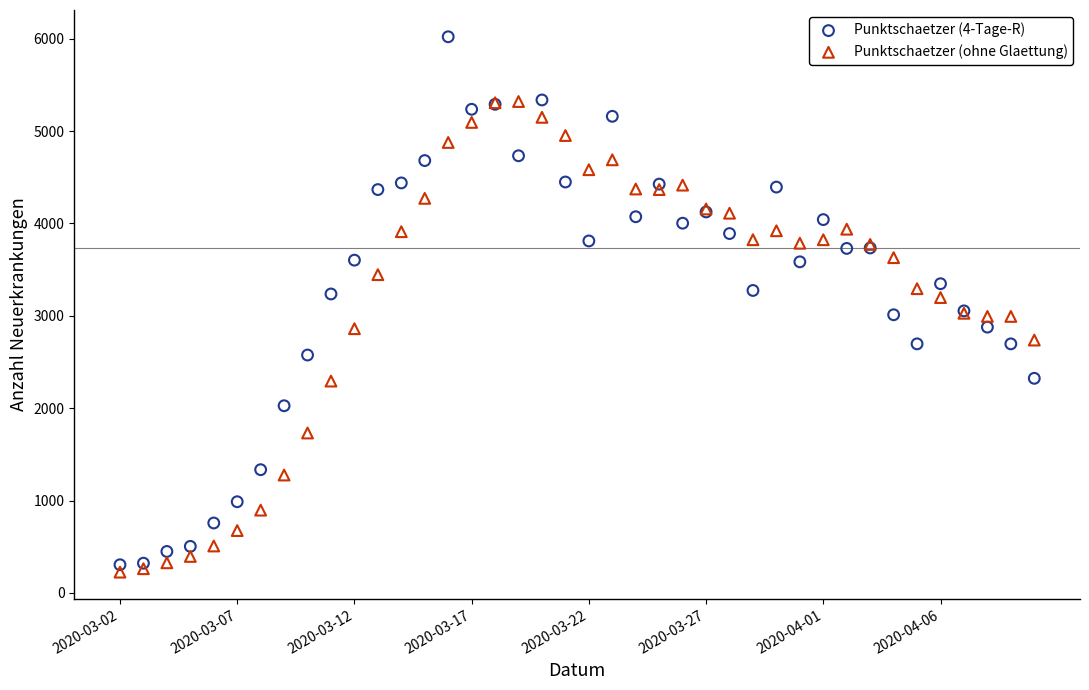

Which series contains the lowest Y value?

Punktschaetzer (ohne Glaettung)